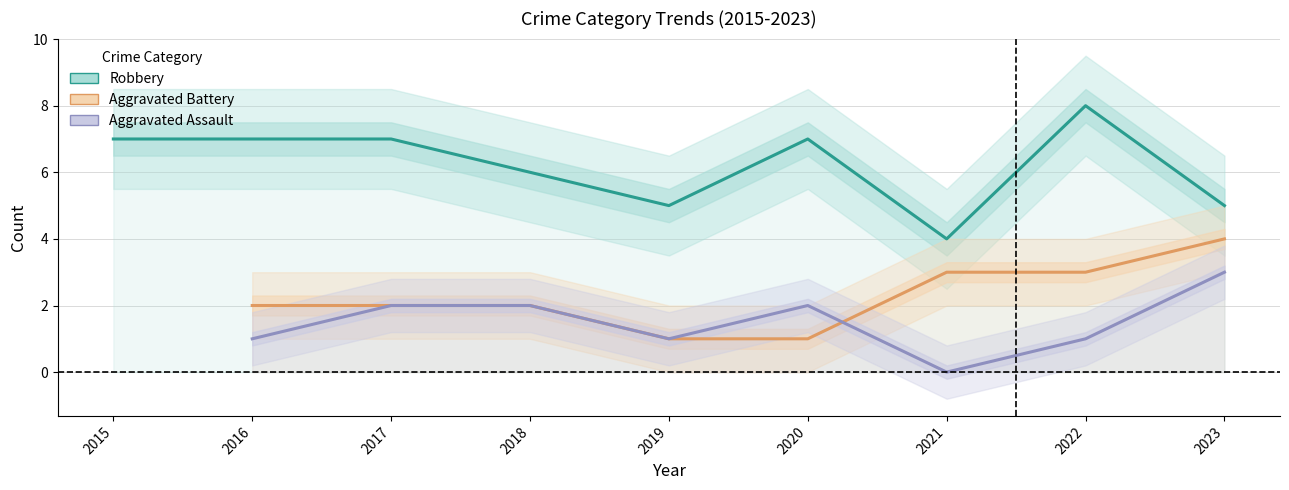

True or false: Aggravated Assault and Robbery intersect in this chart.

False